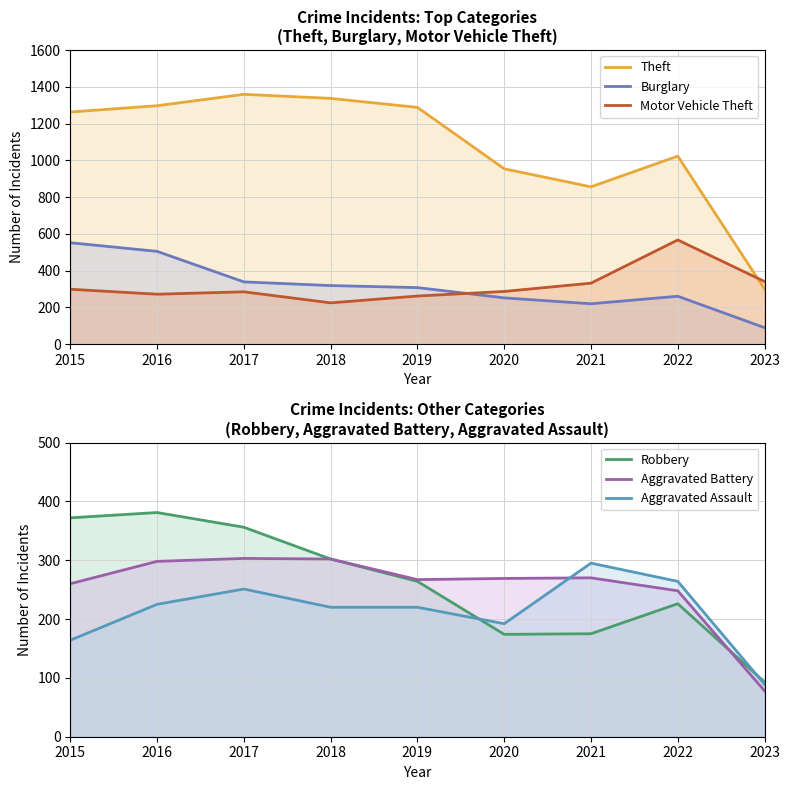

At which category does Theft reach its first local peak?

2017